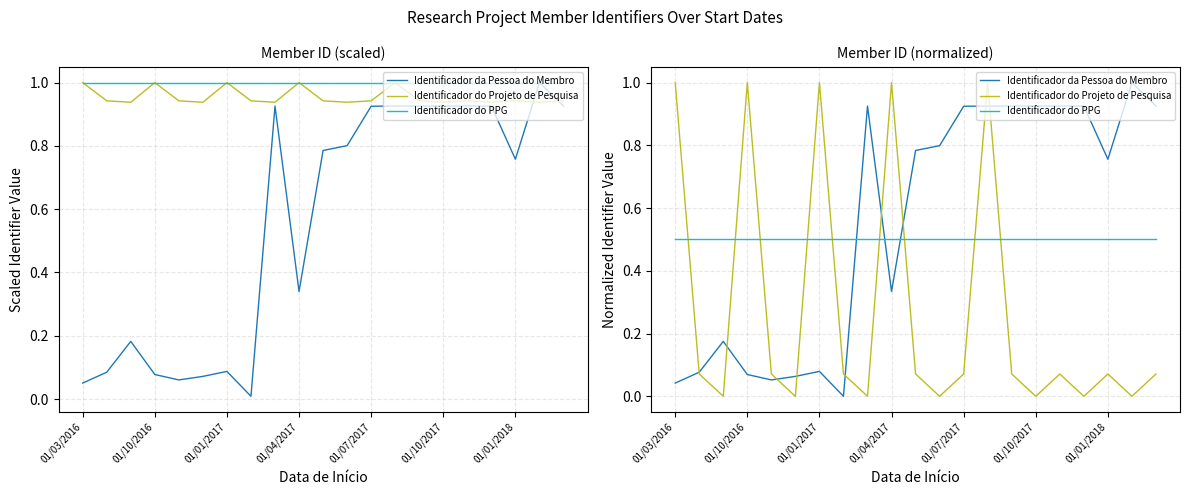

Reading left to right, list all the values displayed in this chart.

Identificador da Pessoa do Membro: 0.0	0.1	0.2	0.1	0.1	0.1	0.1	0.0	0.9	0.3	0.8	0.8	0.9	0.9	0.9	0.9	0.9	0.9	0.8	1.0	0.9
Identificador do Projeto de Pesquisa: 1.0	0.1	0.0	1.0	0.1	0.0	1.0	0.1	0.0	1.0	0.1	0.0	0.1	1.0	0.1	0.0	0.1	0.0	0.1	0.0	0.1
Identificador do PPG: 0.5	0.5	0.5	0.5	0.5	0.5	0.5	0.5	0.5	0.5	0.5	0.5	0.5	0.5	0.5	0.5	0.5	0.5	0.5	0.5	0.5